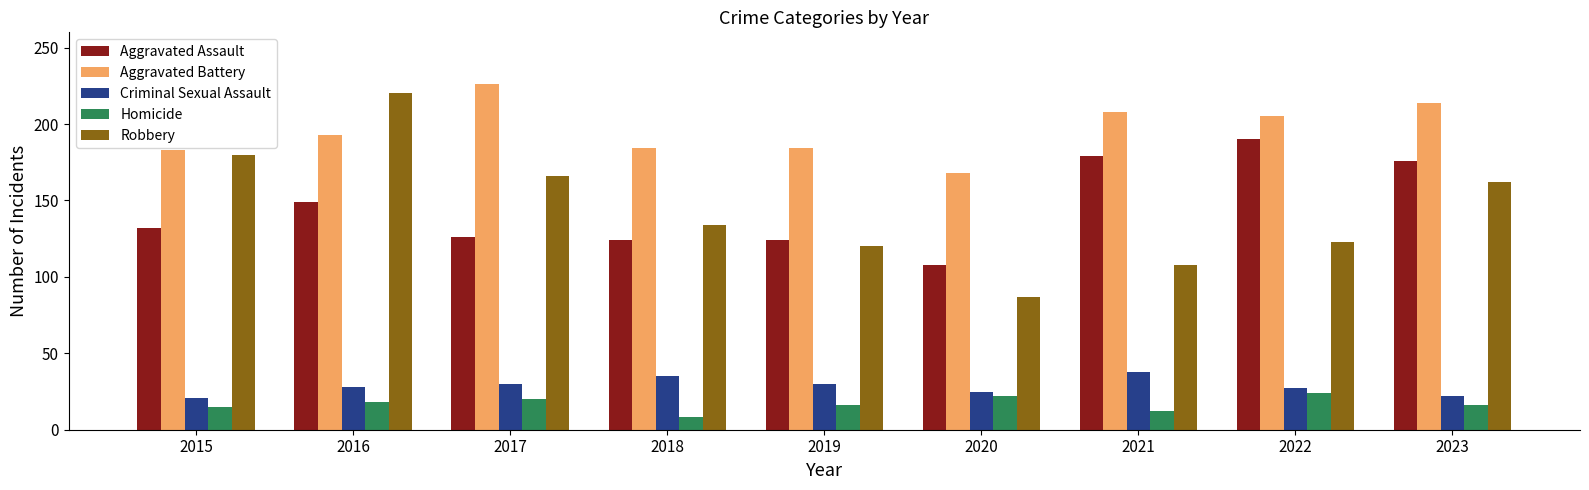

What are all the series names shown in the legend?

Aggravated Assault, Aggravated Battery, Criminal Sexual Assault, Homicide, Robbery